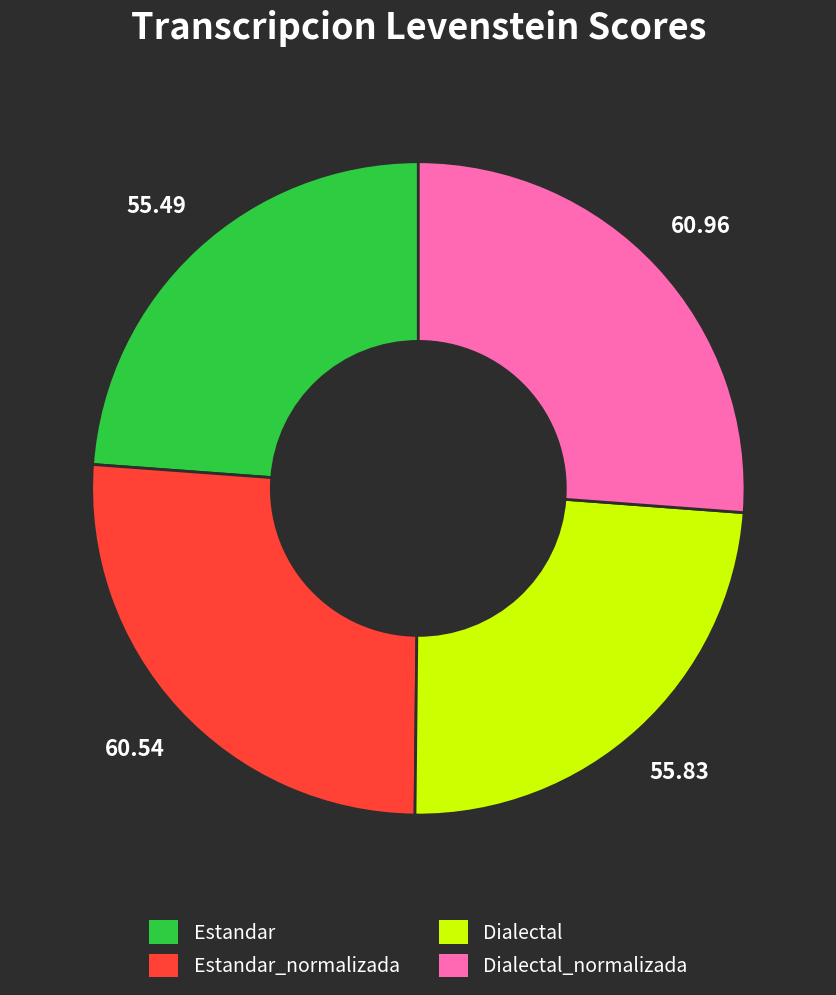

Does any single category account for the majority?

No